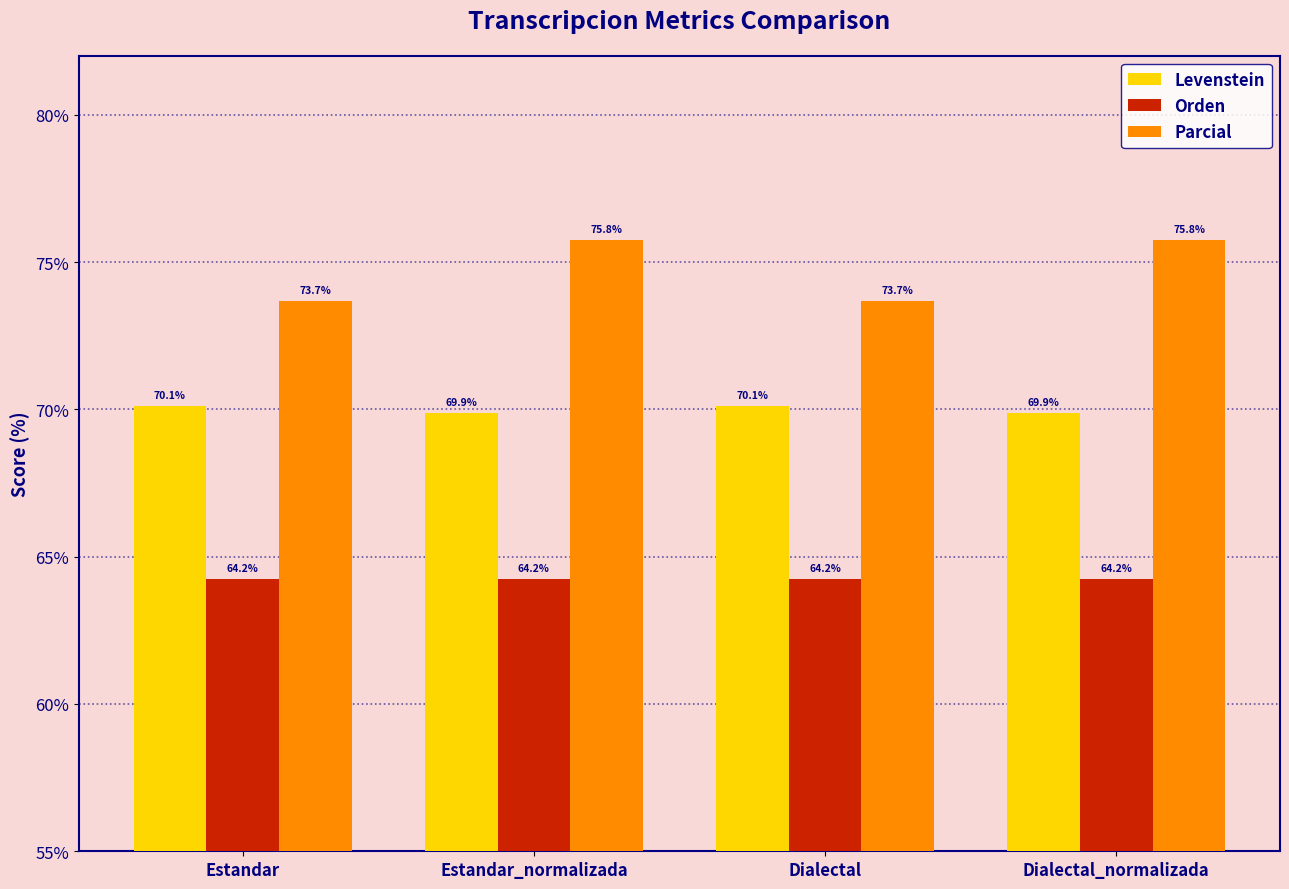

What position from the left is Dialectal?

3